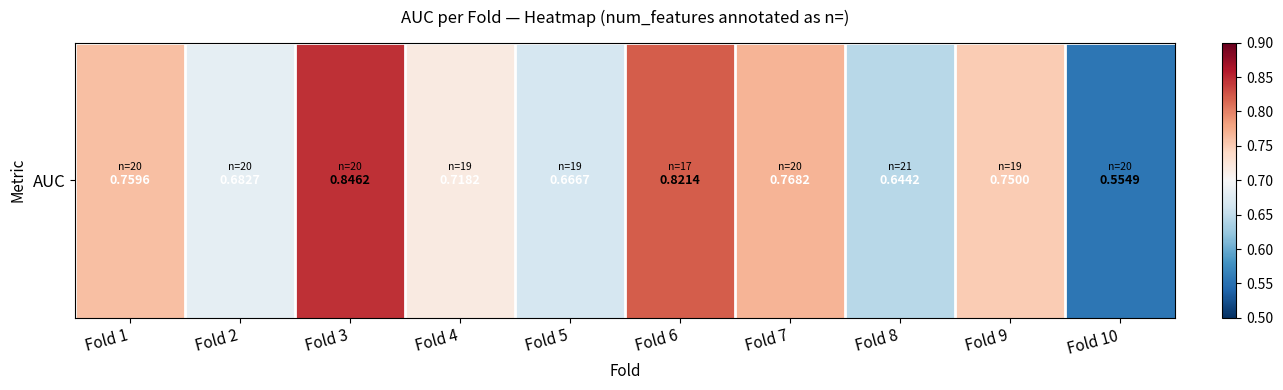

What is the minimum value shown in the chart?

0.6